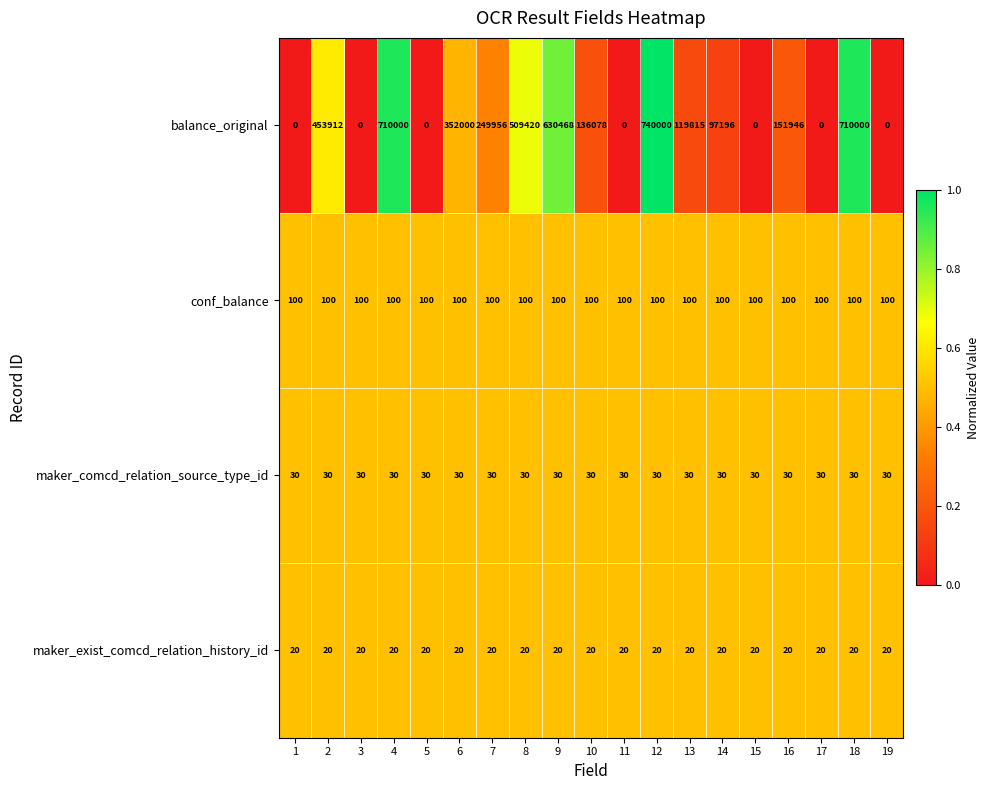

Which series has the largest total across all categories?

balance_original